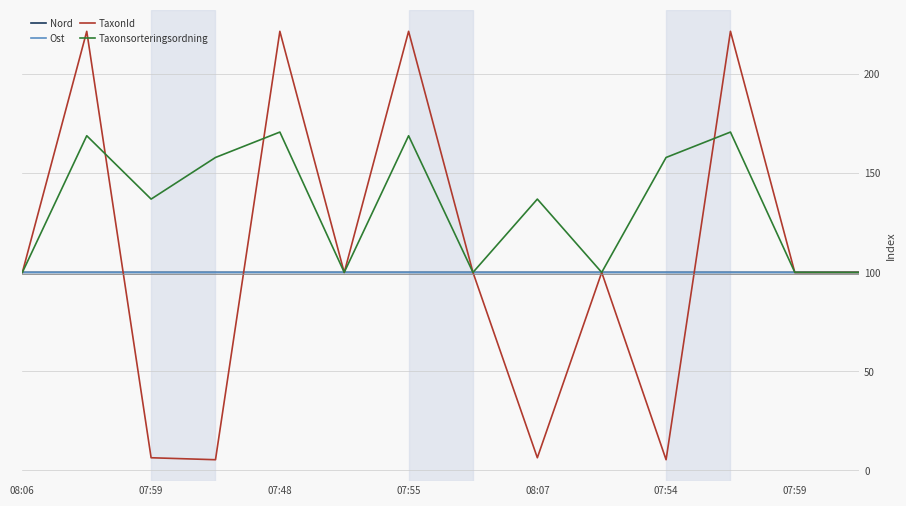

Which series has the widest spread of values?

TaxonId